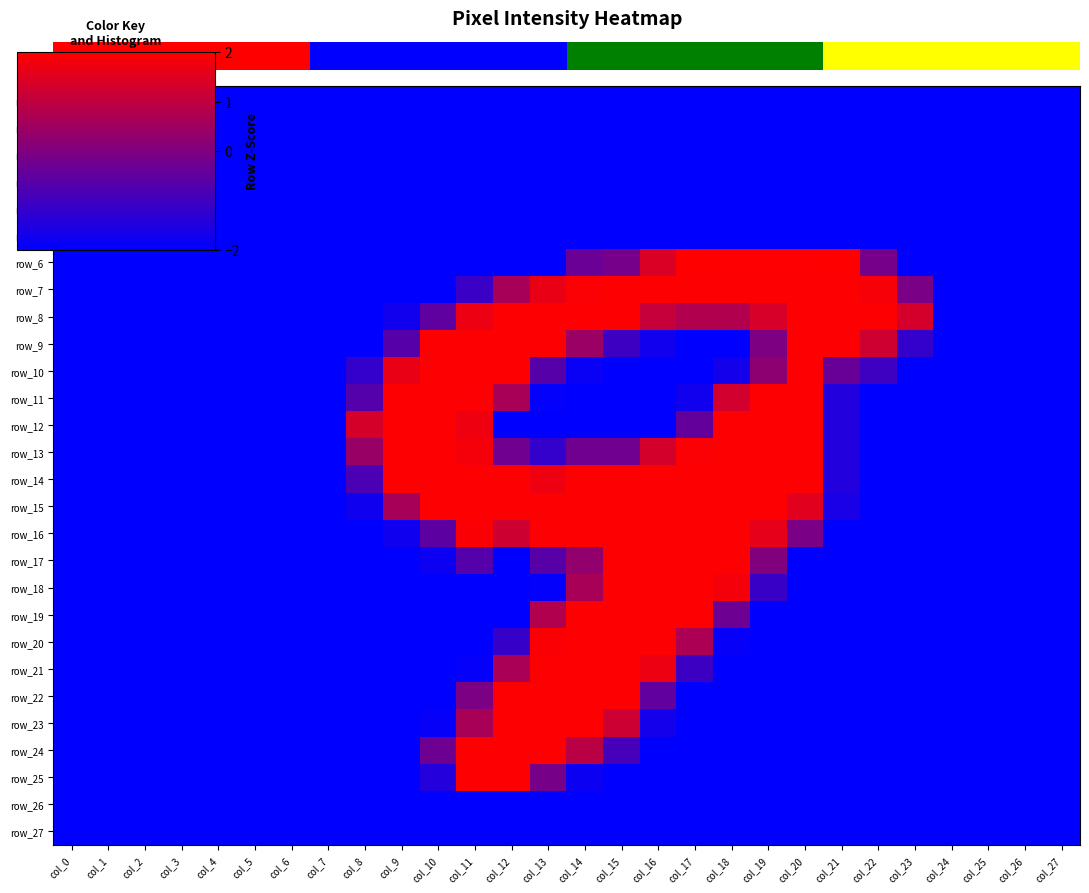

Between col_19 and col_0, which is larger?

col_19